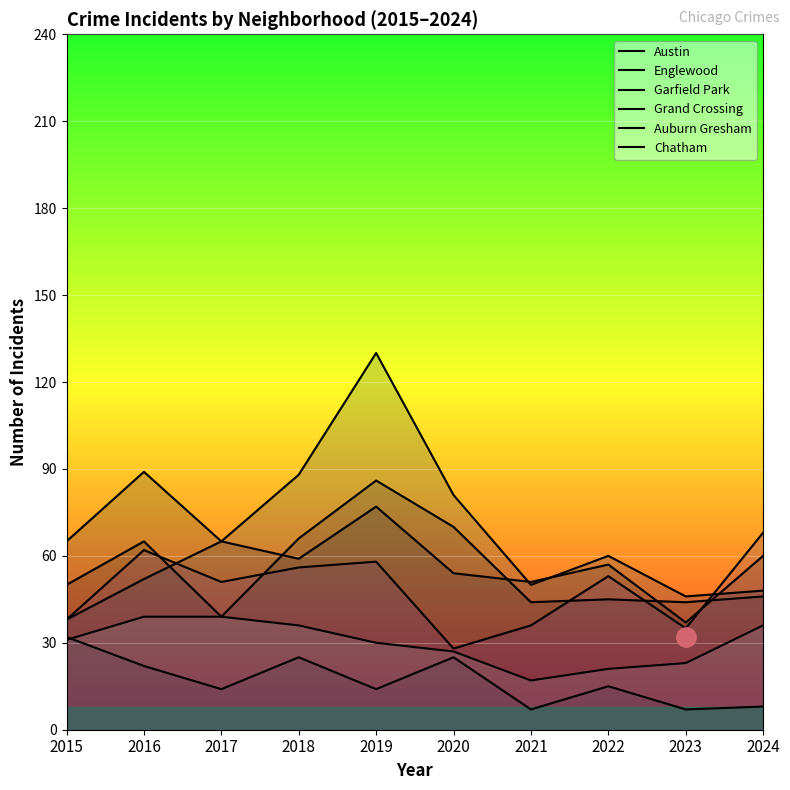

Where is Grand Crossing nearest to the value 48?

2017